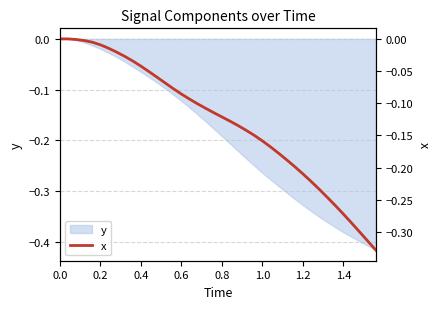

True or false: the data has more than 1 interior local peaks.

False